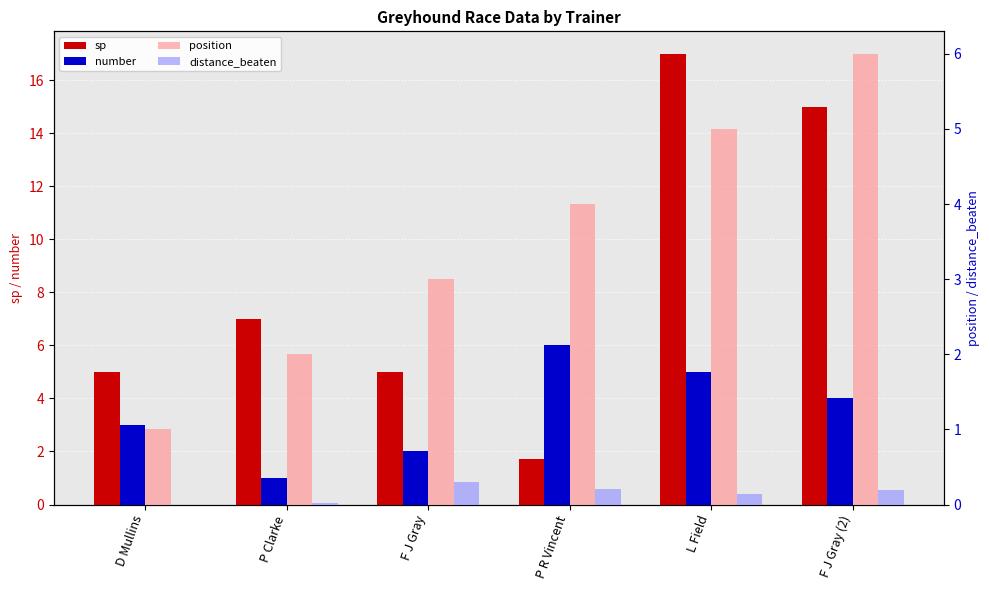

Which category has the highest value in the sp series?

L Field